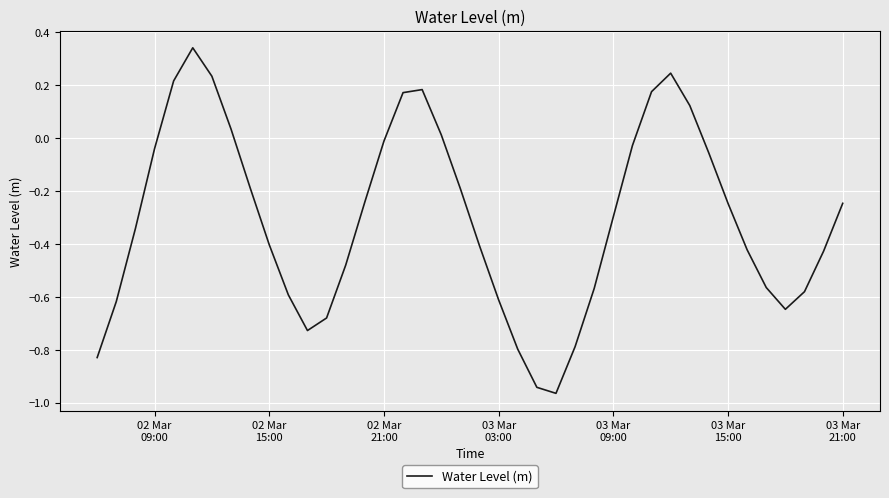

How many values are below 0?

30